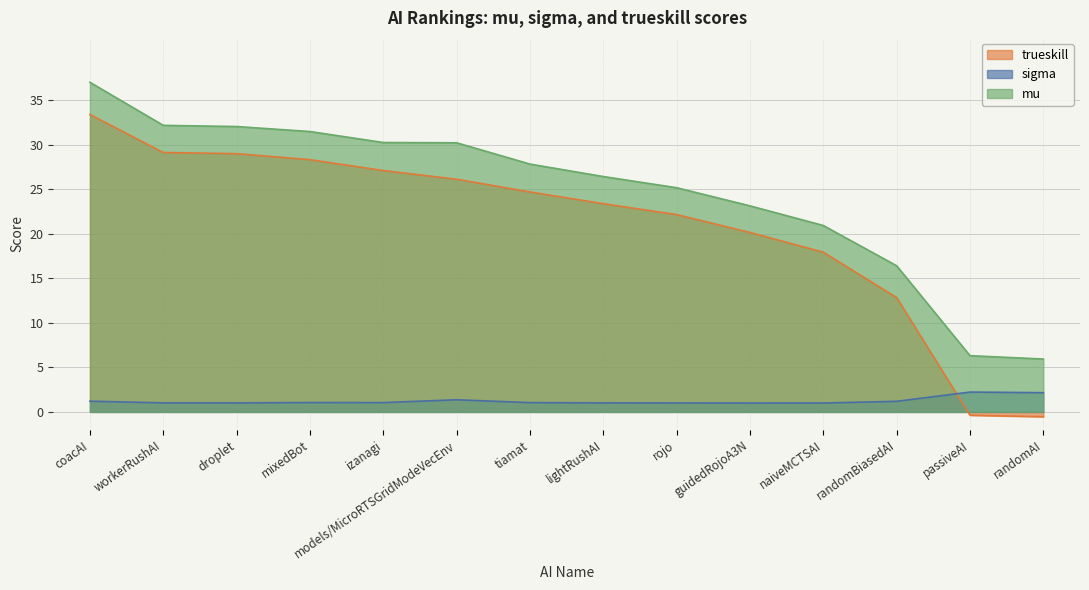

Rank the series by their maximum value, from lowest to highest.

sigma, trueskill, mu